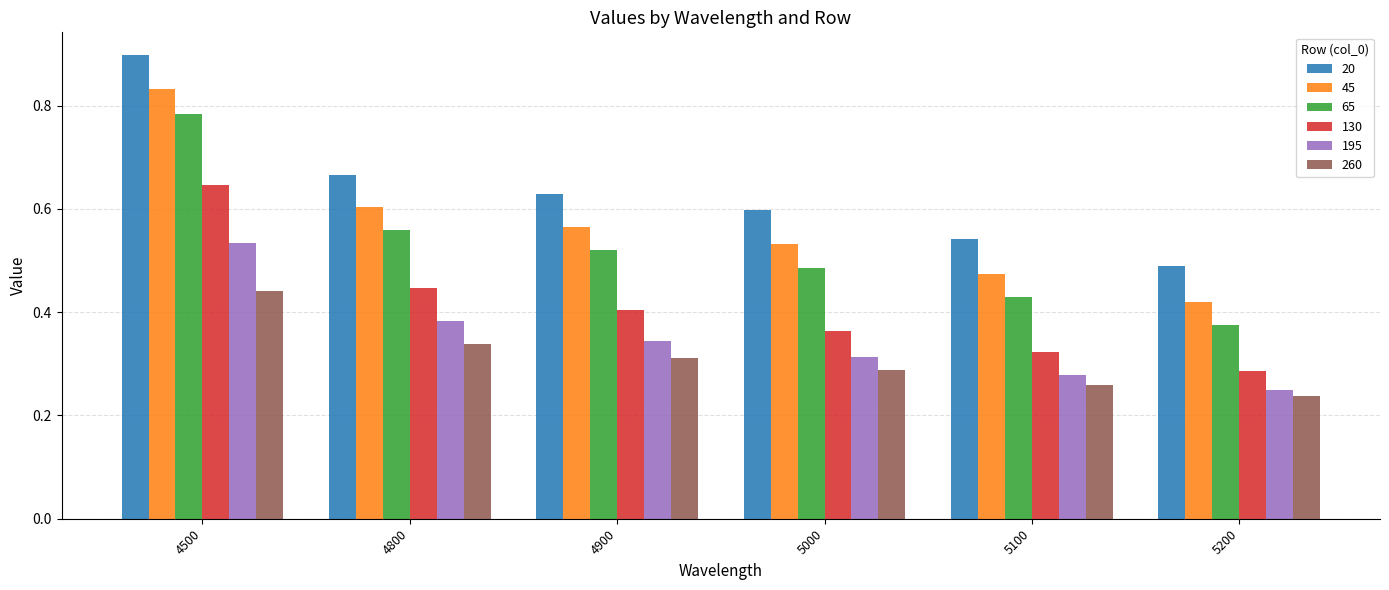

Is the value of 195 at 5100 greater than the value of 65 at 5000?

No